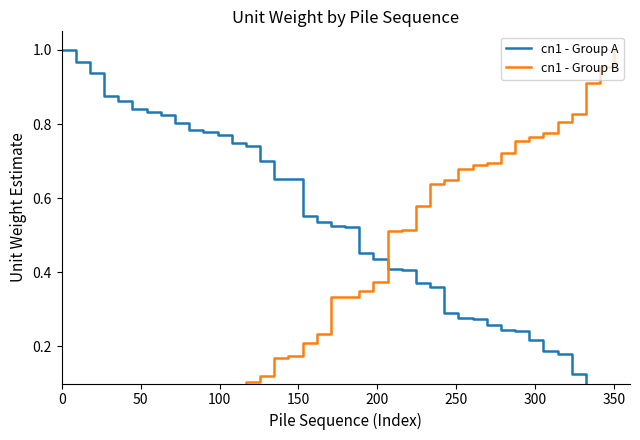

The value of cn1 - Group B at 24 is 0.8. True or false?

False